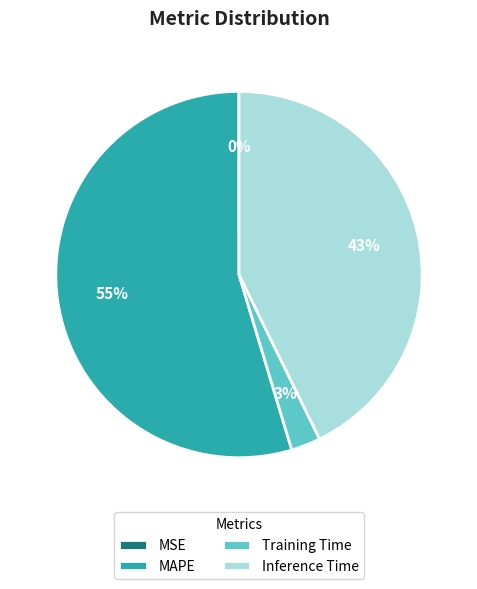

To the nearest percent, what portion does Training Time represent?

3%